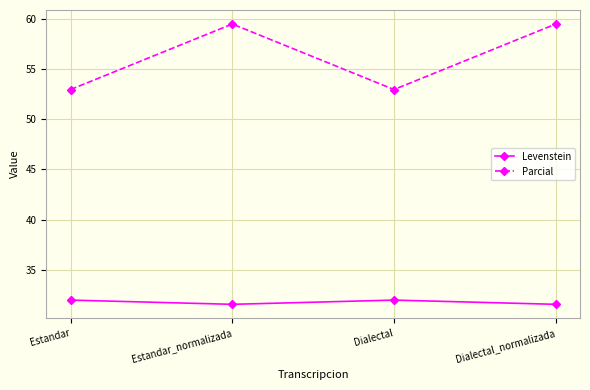

What value does the Parcial series have at Estandar_normalizada?

59.5